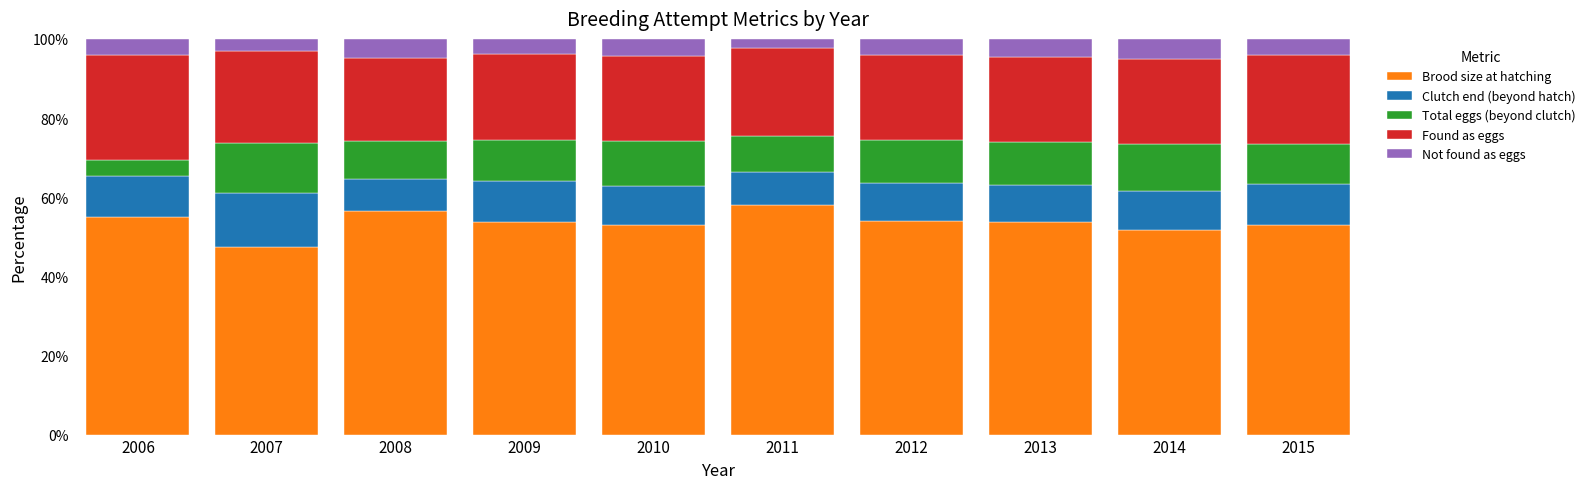

How many data points does each series have?

10